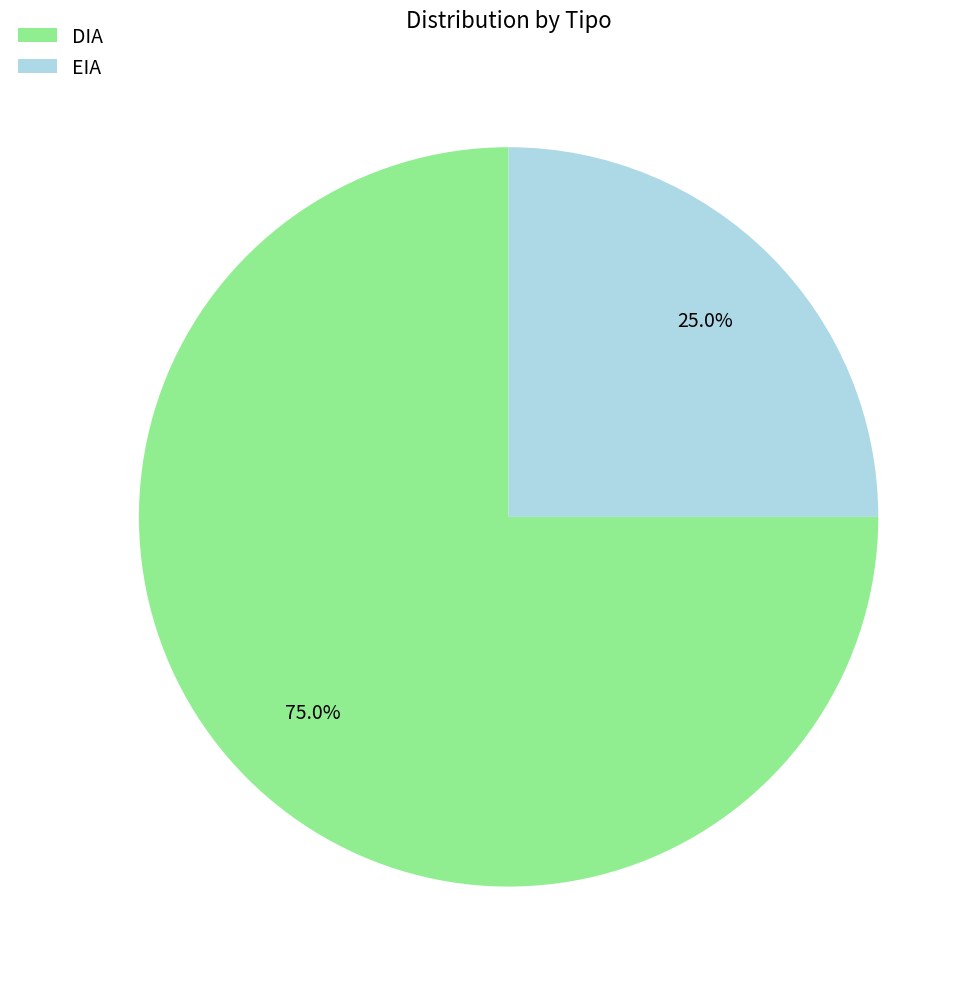

Is it true that EIA is 15% of the pie?

False